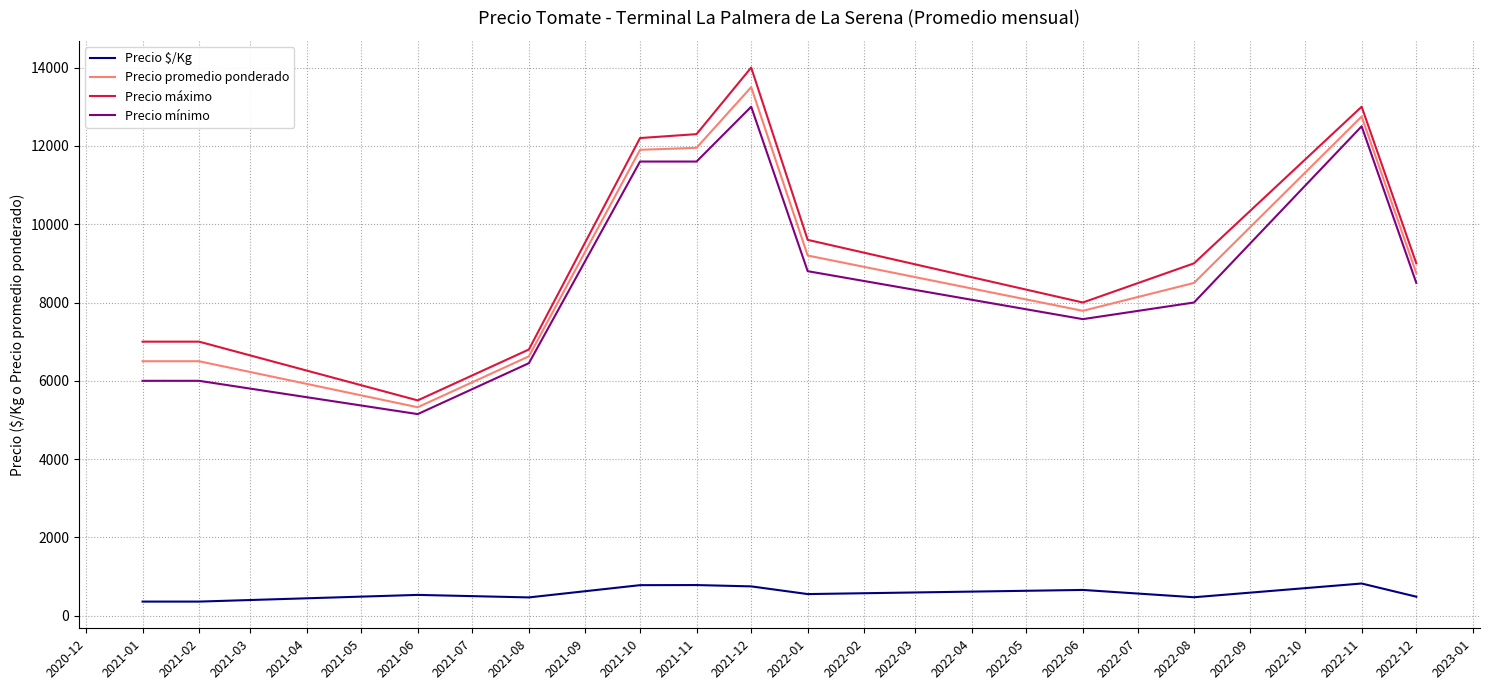

The value of Precio $/Kg at 2022-01 is 553.4. True or false?

True